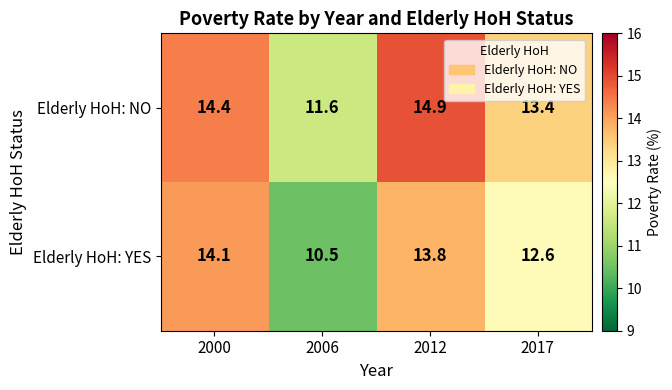

What is the sum of the Elderly HoH: NO values at 2000 and 2017?

27.8